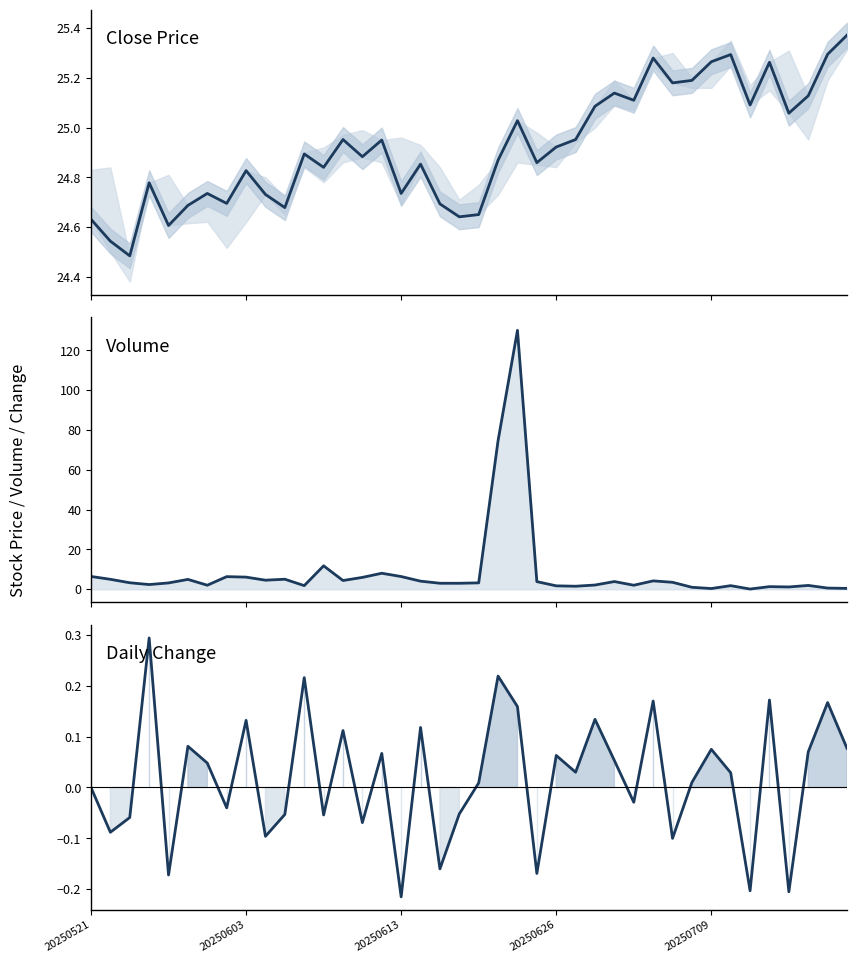

What is the minimum value for change?

-0.2